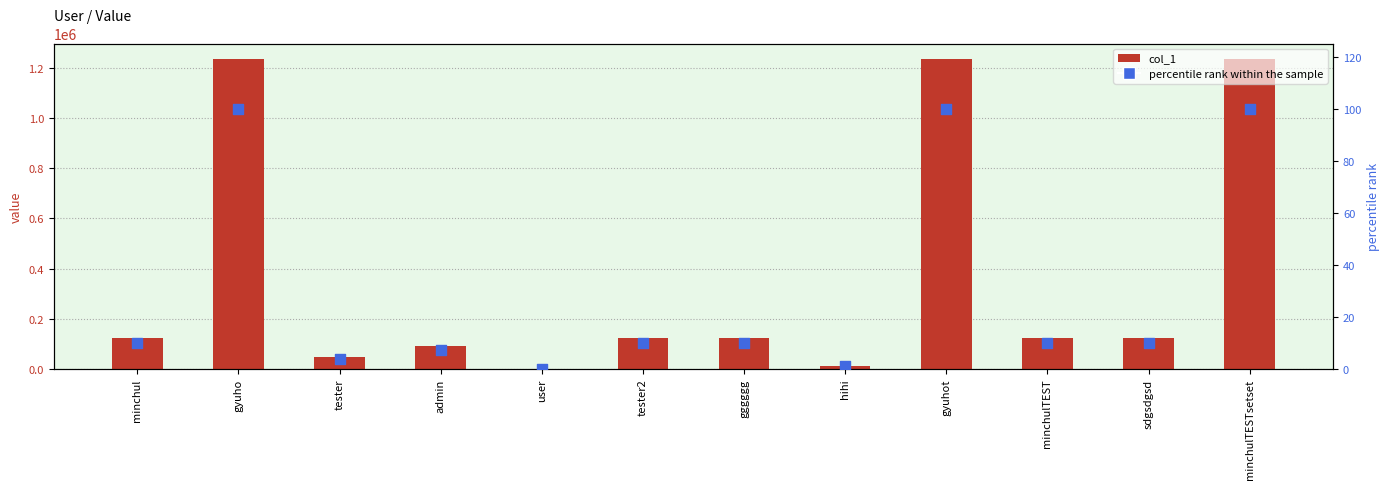

Which series contains the lowest Y value?

percentile rank within the sample